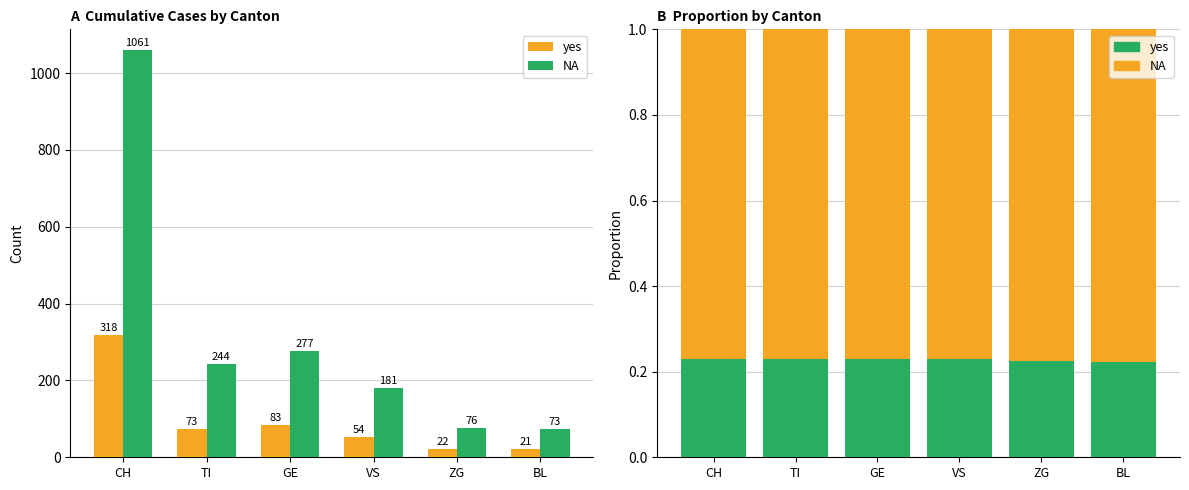

What position from the left is VS?

4